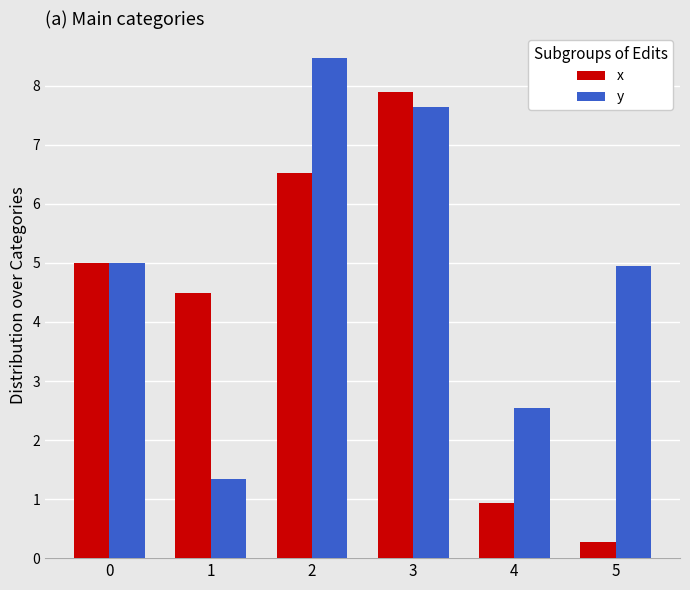

At which category is the sum across all series the highest?

3